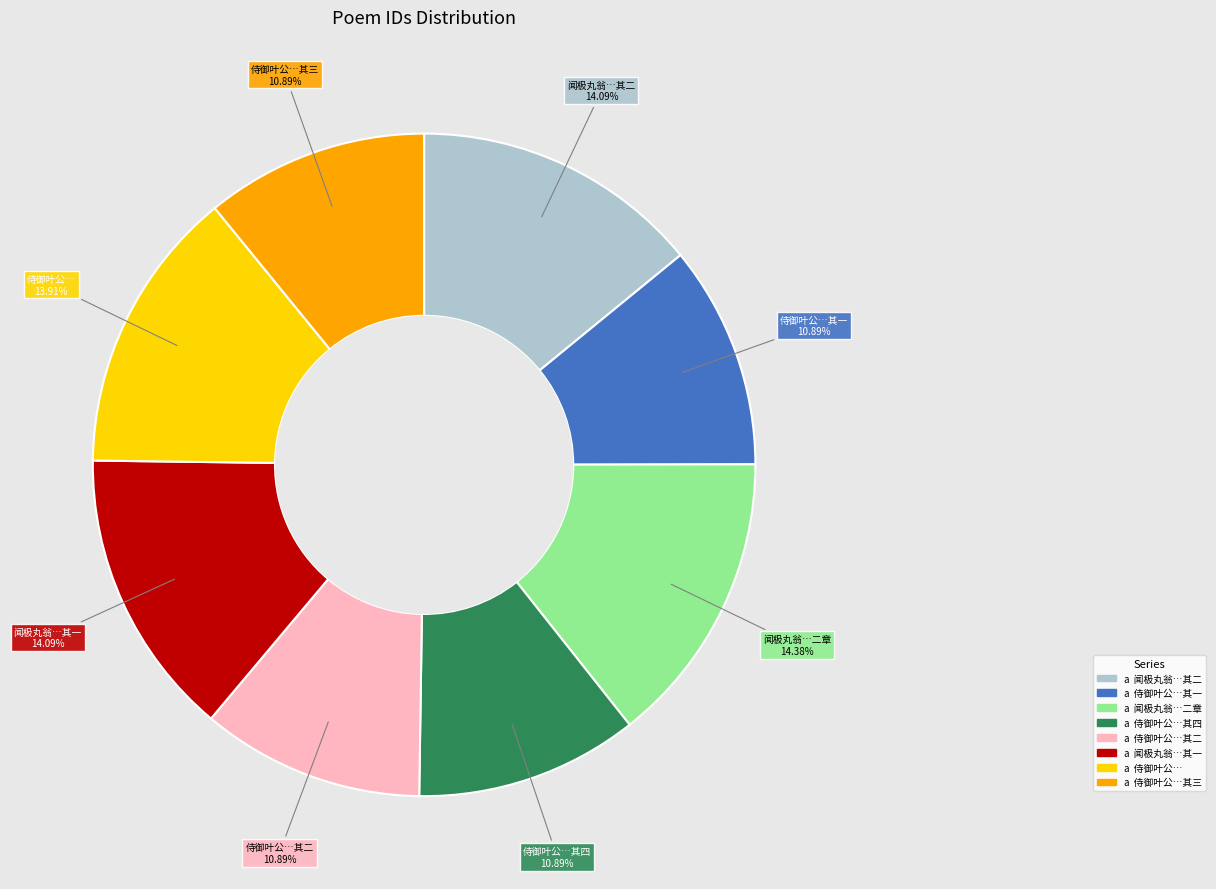

Is there a majority slice in this chart?

No